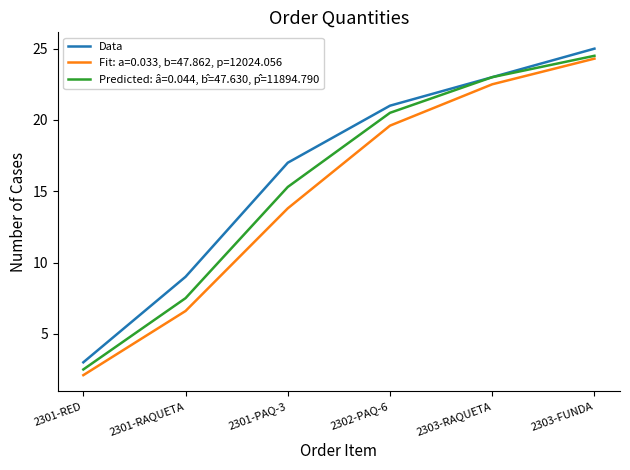

The value of Fit: a=0.033, b=47.862, p=12024.056 at 2301-PAQ-3 is 13.8. True or false?

True